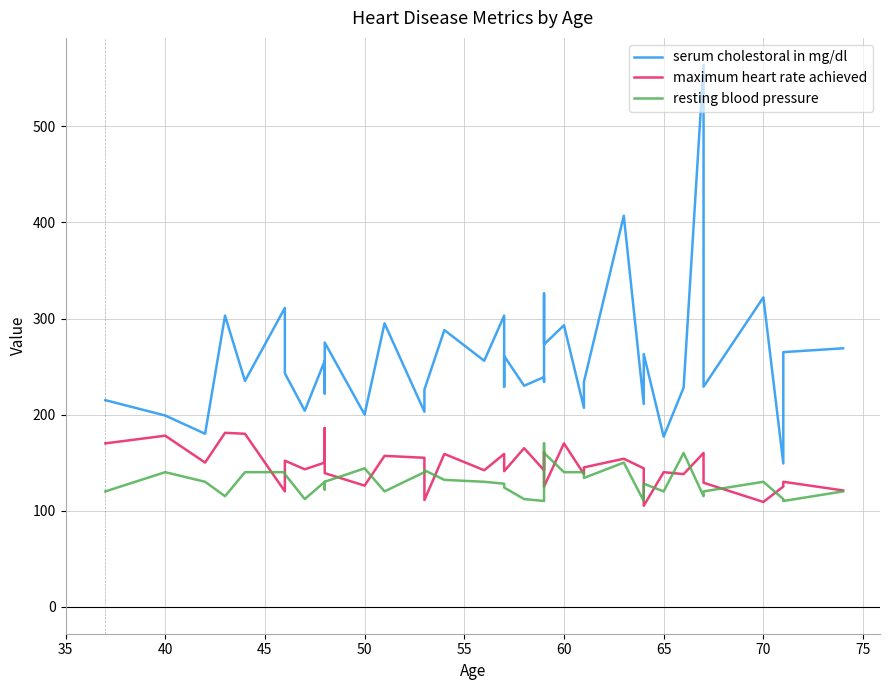

Between 40 and 60, which series saw the biggest shift?

serum cholestoral in mg/dl